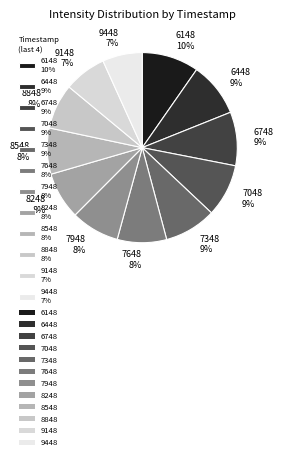

To the nearest percent, what is the difference between the largest and smallest slice percentages?

3%